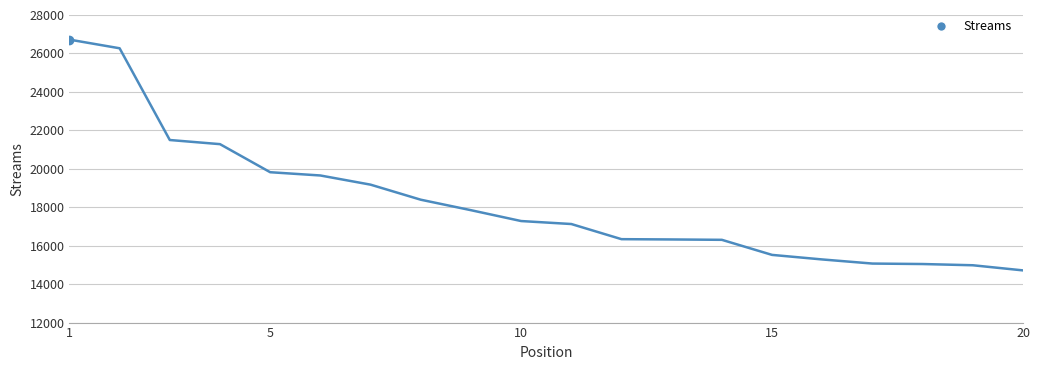

What is the value of the 16th point from the left?

15284